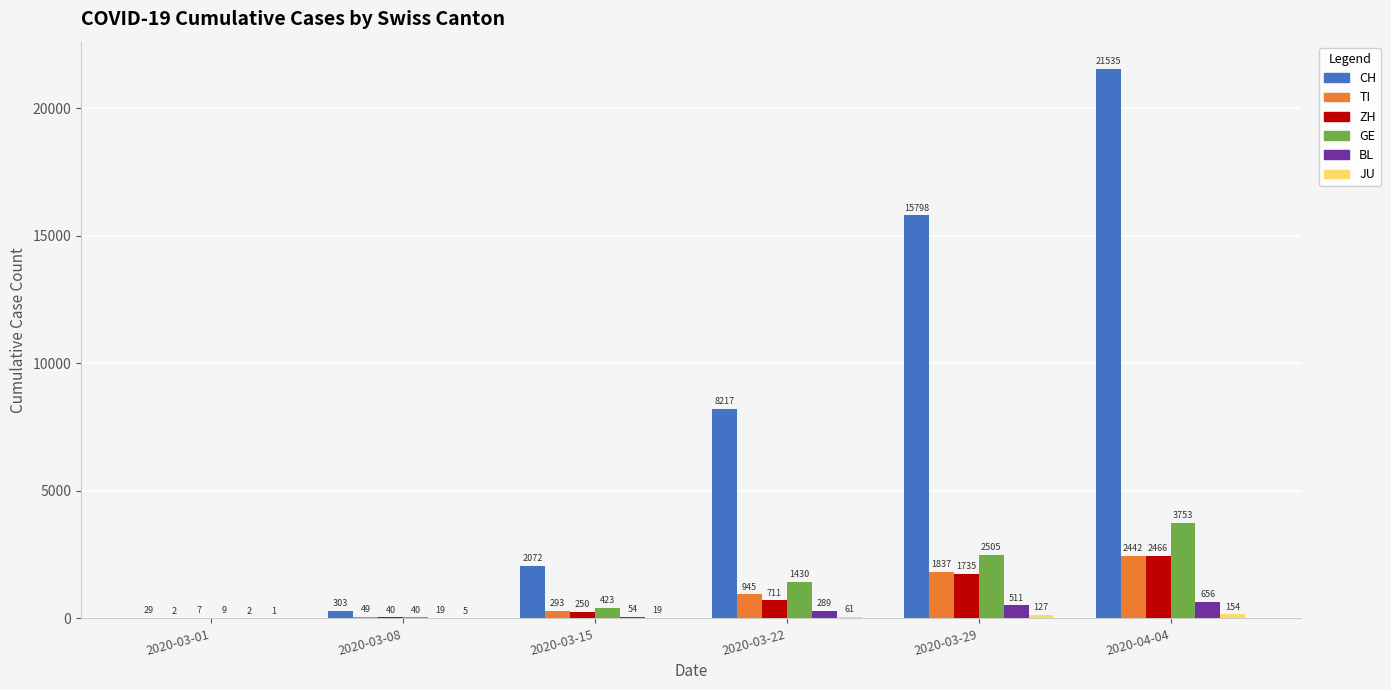

Is it true that GE equals 423 at 2020-03-15?

True